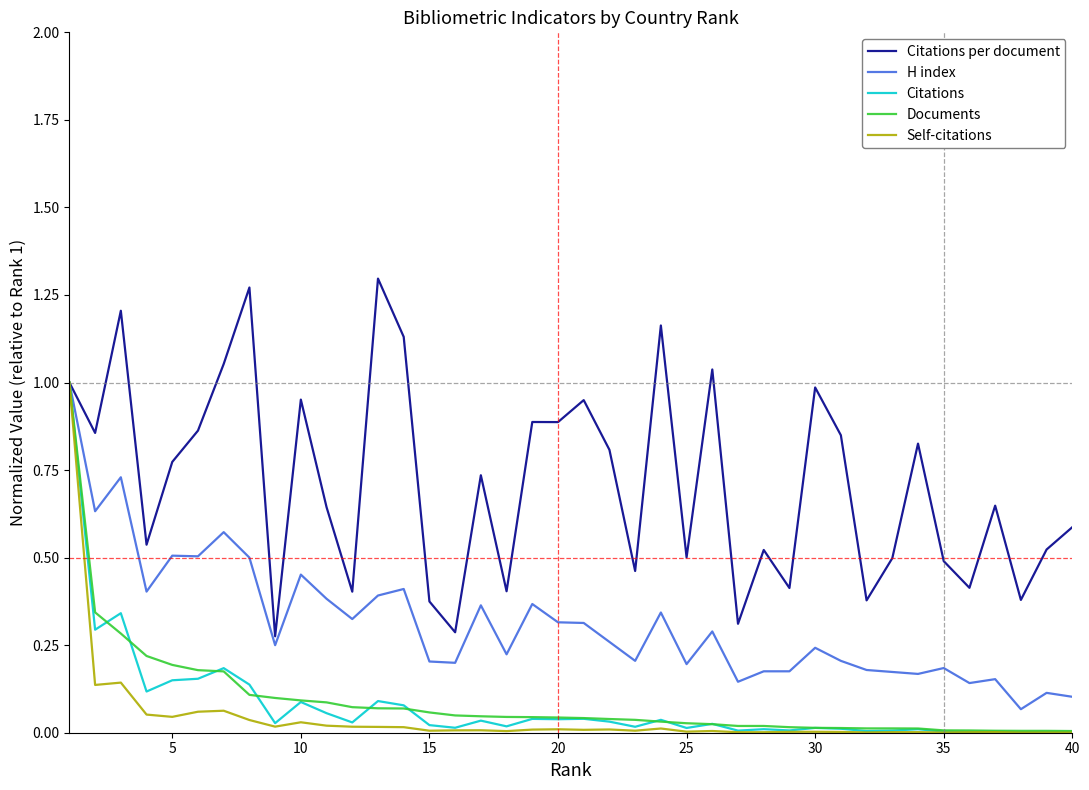

Which series has the largest total across all categories?

Citations per document